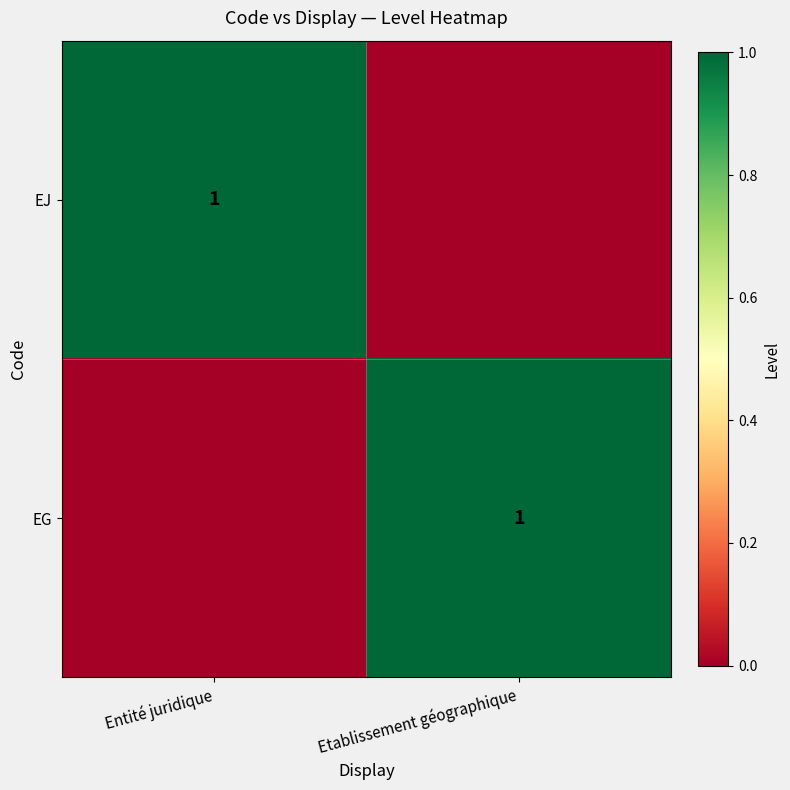

Is it true that EJ equals 1 at Entité juridique?

True